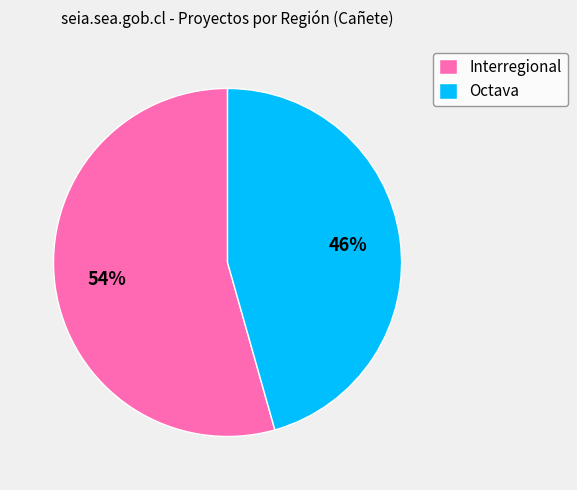

Does Octava represent more than half of the total?

No